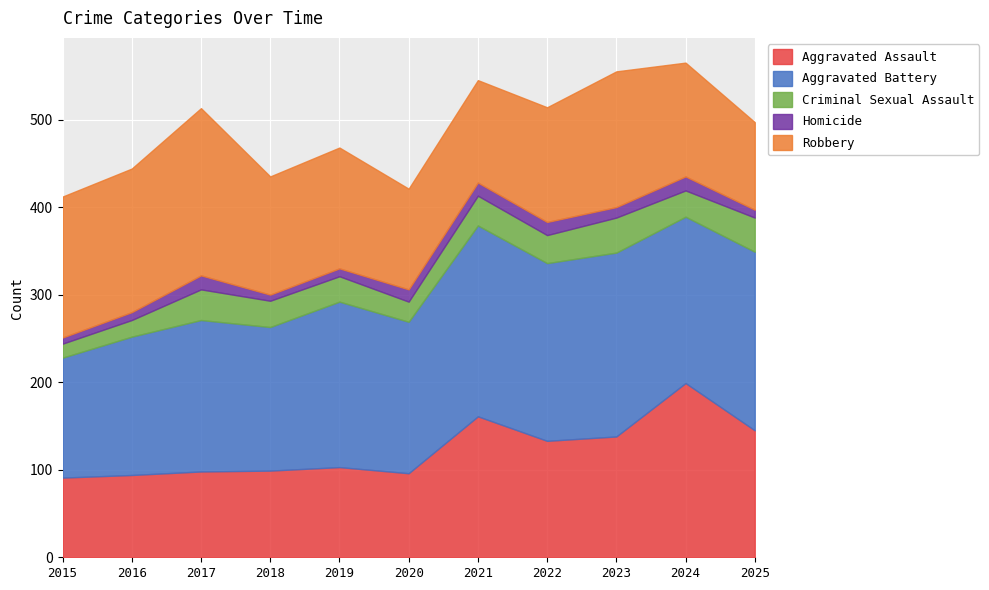

What is the difference between the maximum and second lowest values in the Robbery series?

76